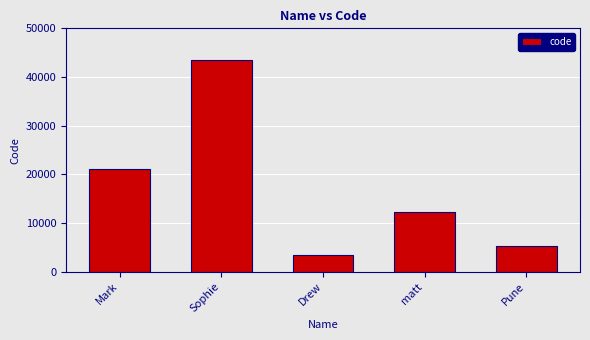

What is the smallest value displayed?

3434